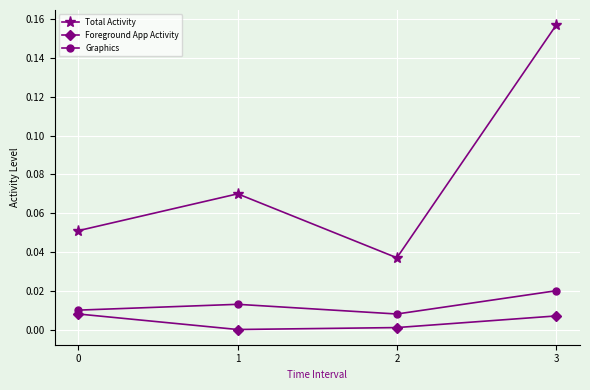

True or false: Graphics and Foreground App Activity cross at least once.

False